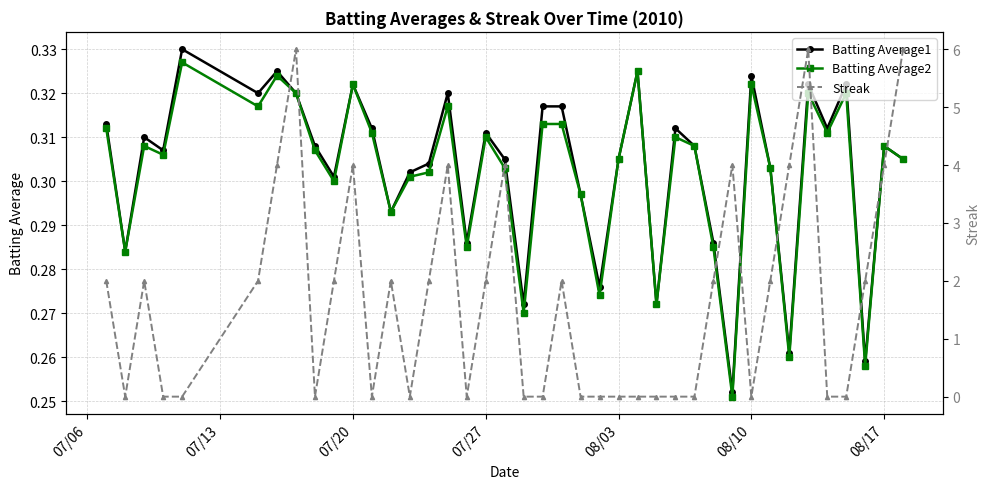

How many Batting Average1 values are between 0 and 1?

40